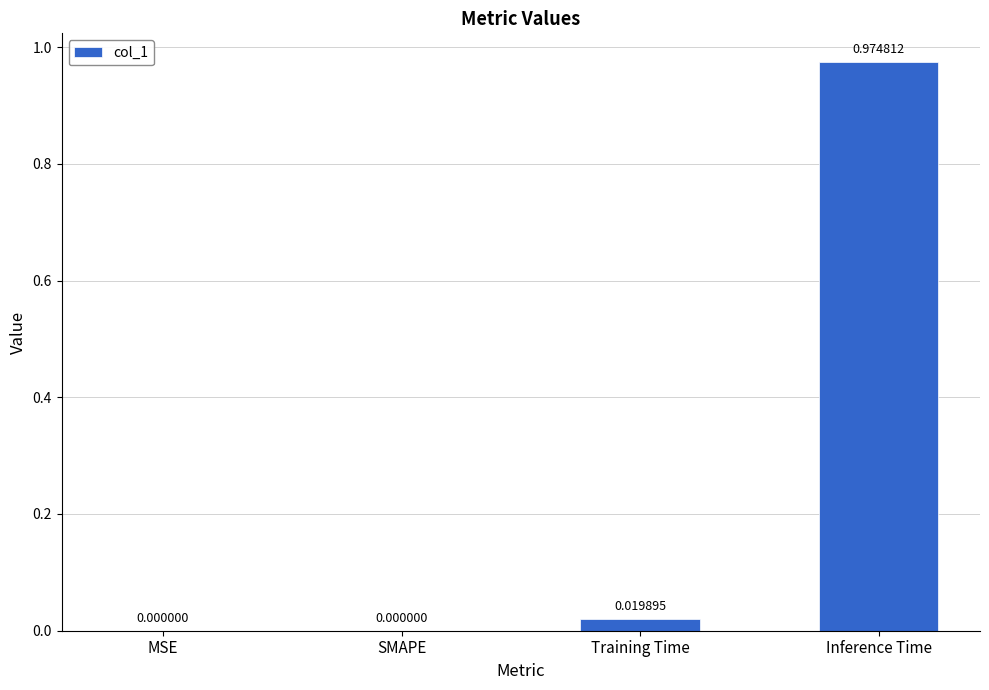

At which category does the chart reach its peak across all series?

Inference Time